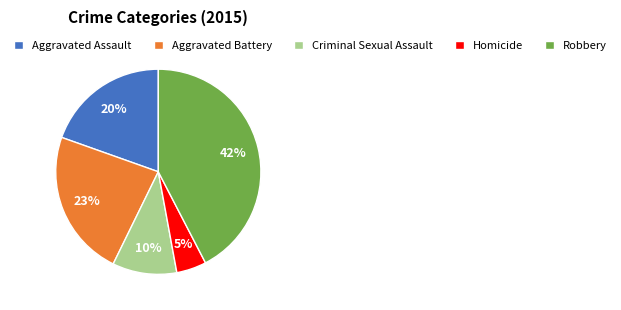

The Aggravated Assault slice represents 32% of the pie. True or false?

False